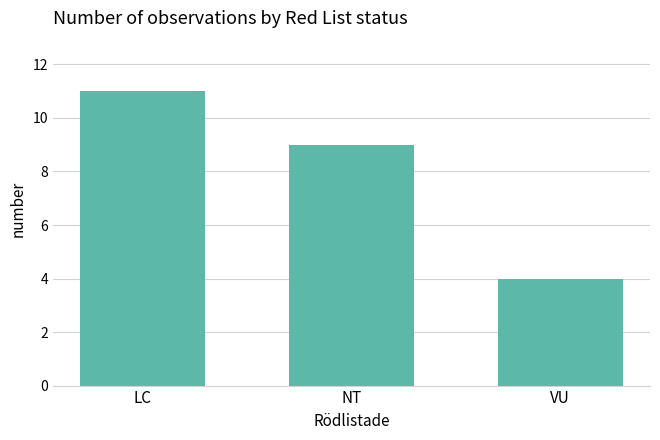

What is the maximum value shown in the chart?

11